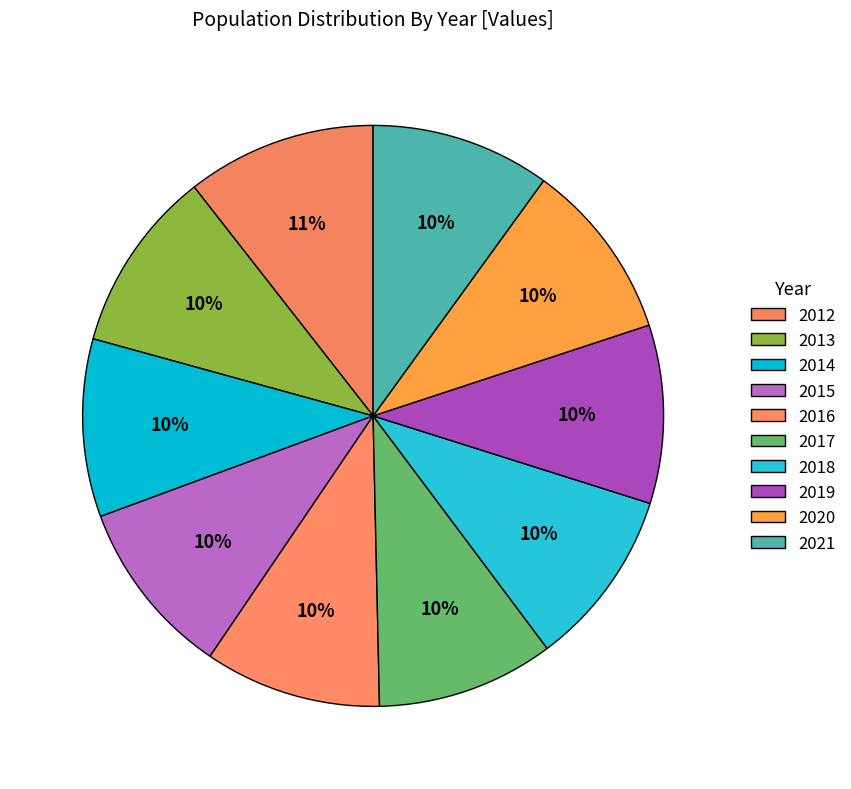

Count the number of slices in the pie.

10